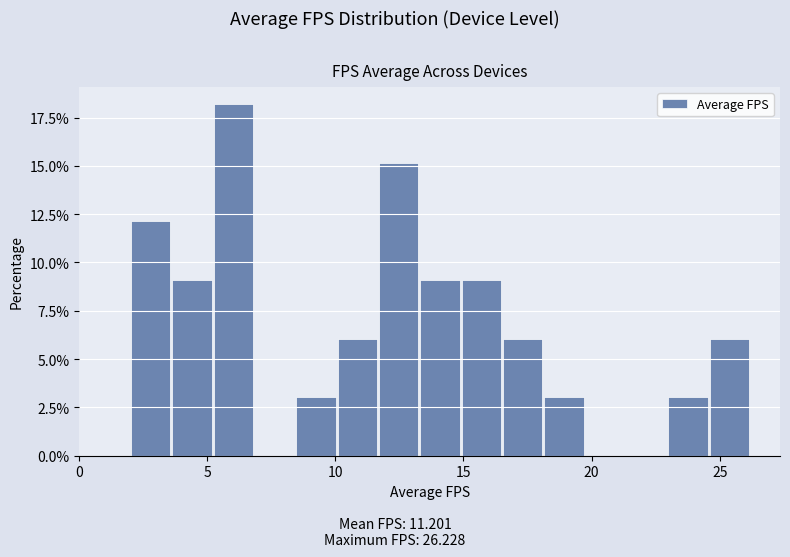

Read against the x-axis, roughly where is the centre of the tallest bar?

6.0